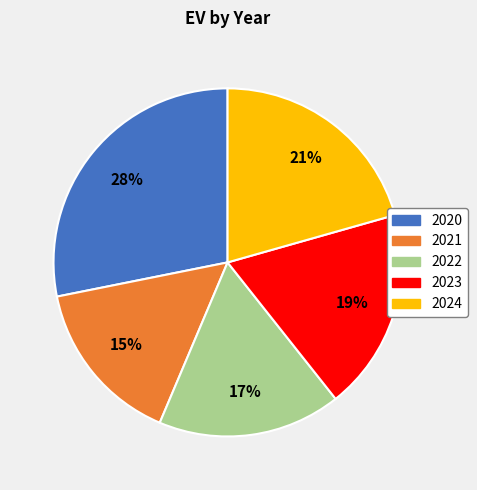

What is the largest slice in the pie chart?

2020